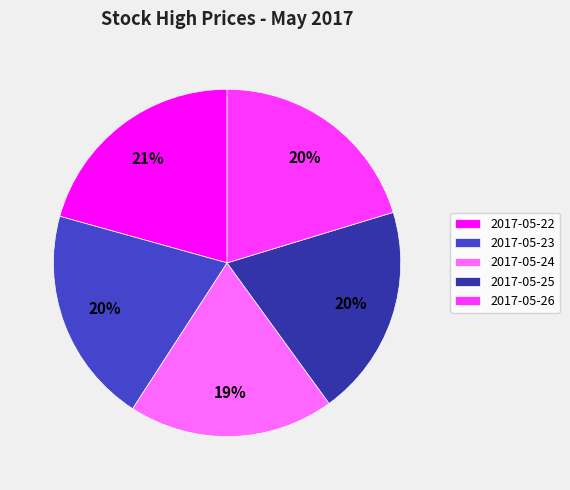

The 2017-05-22 slice represents 27% of the pie. True or false?

False